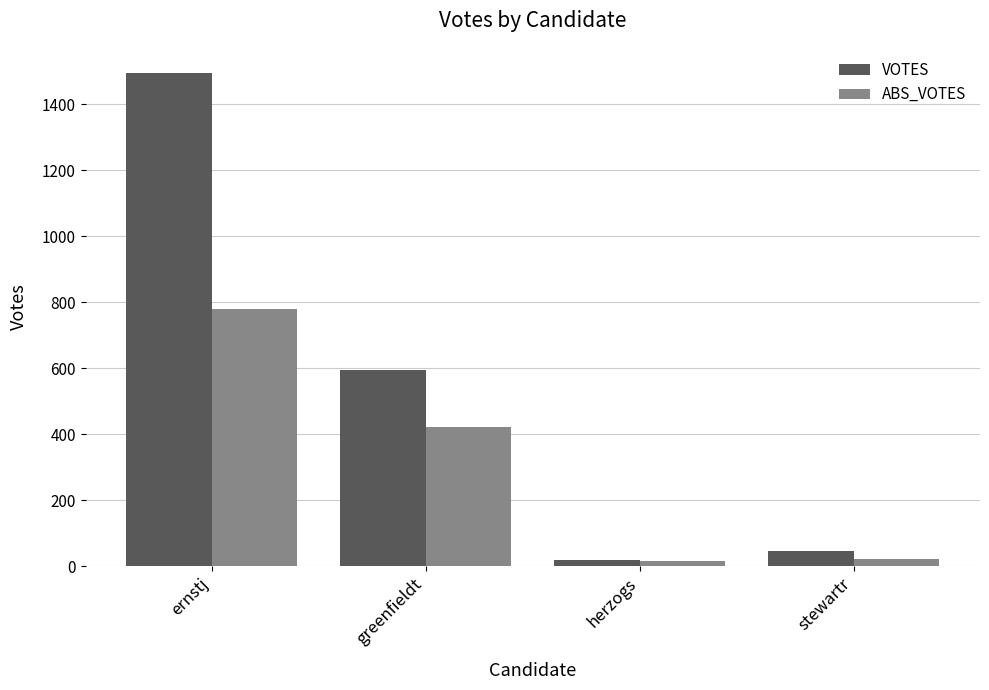

What is the difference between the maximum and second lowest values in the ABS_VOTES series?

759